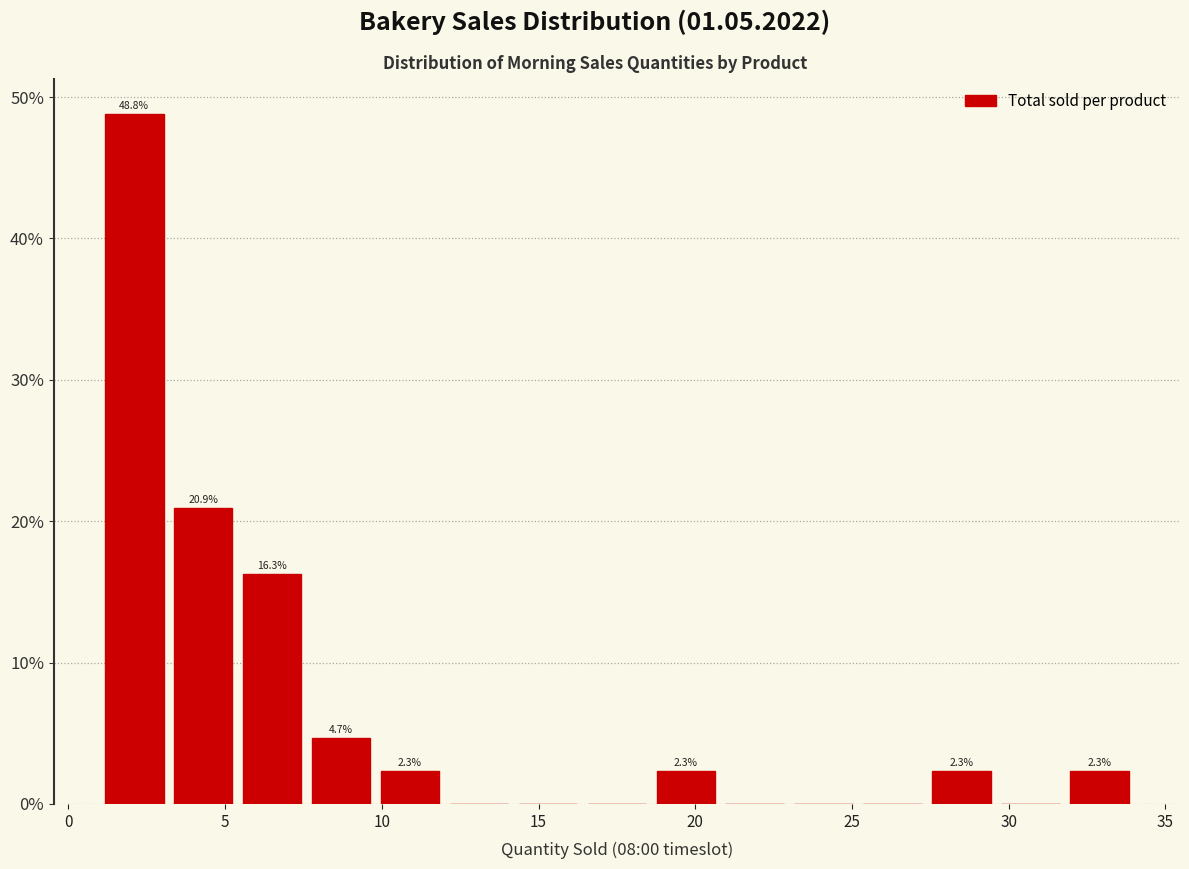

Which range on the x-axis has the tallest bar?

1.0 to 3.2